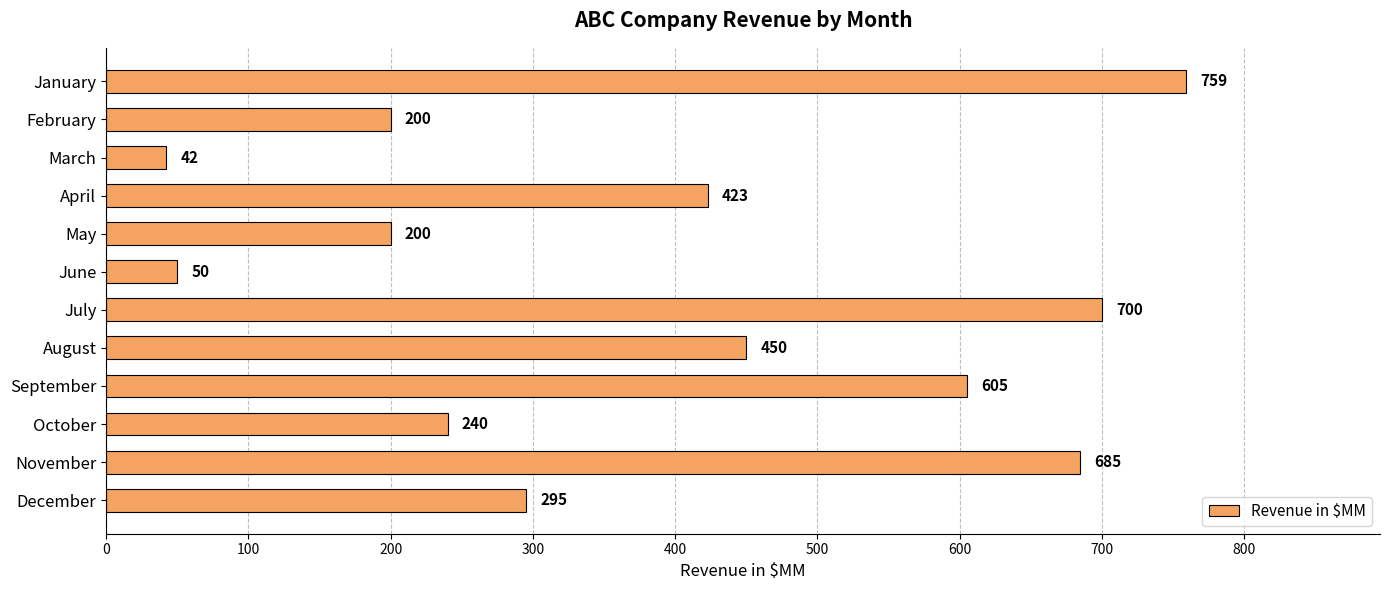

What is the value of the 4th bar from the top?

423